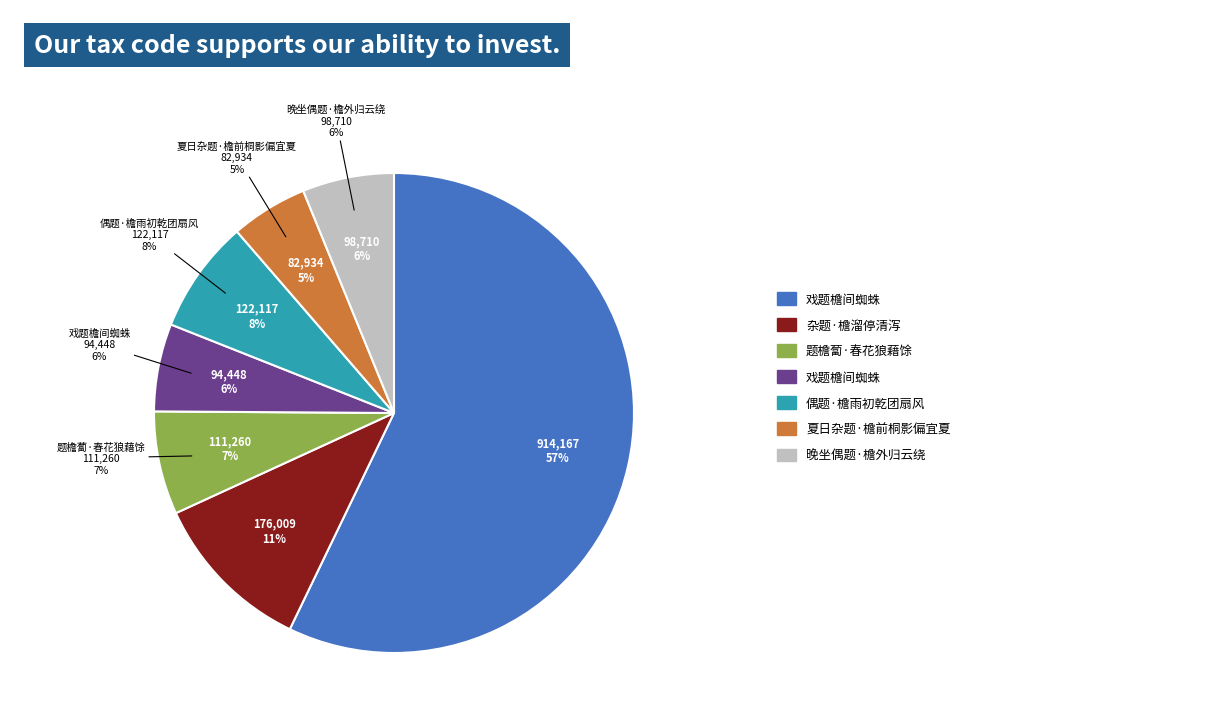

What is the change in value from 题檐蔔·春花狼藉馀 to 夏日杂题·檐前桐影偏宜夏?

-28326